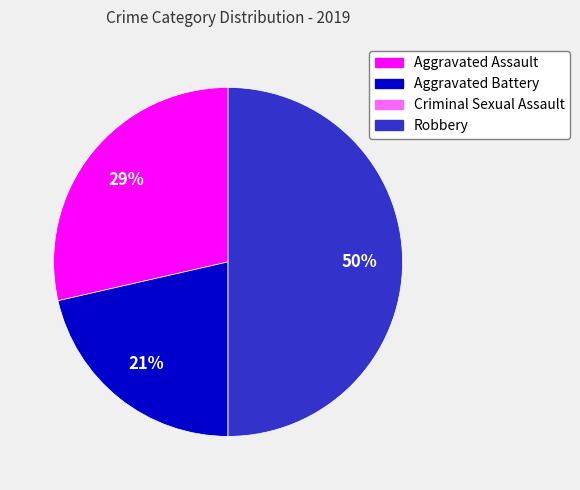

To the nearest percent, what percentage of the pie is Aggravated Battery?

21%